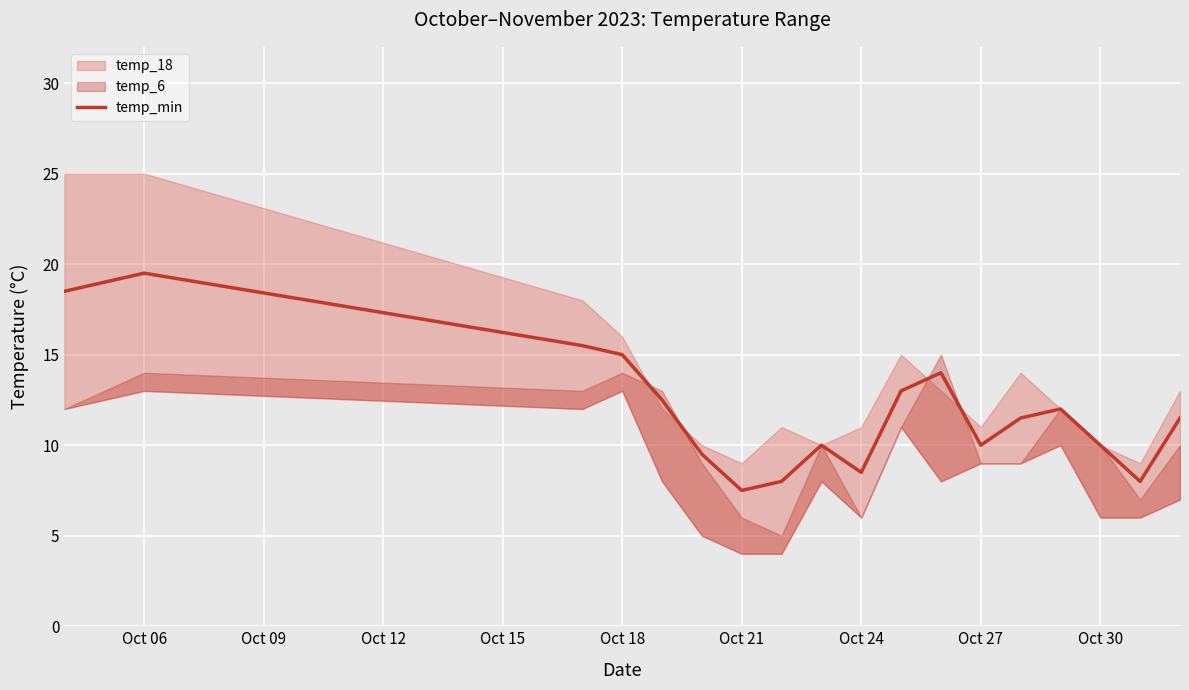

What is the highest value of the temp_min series?

19.5